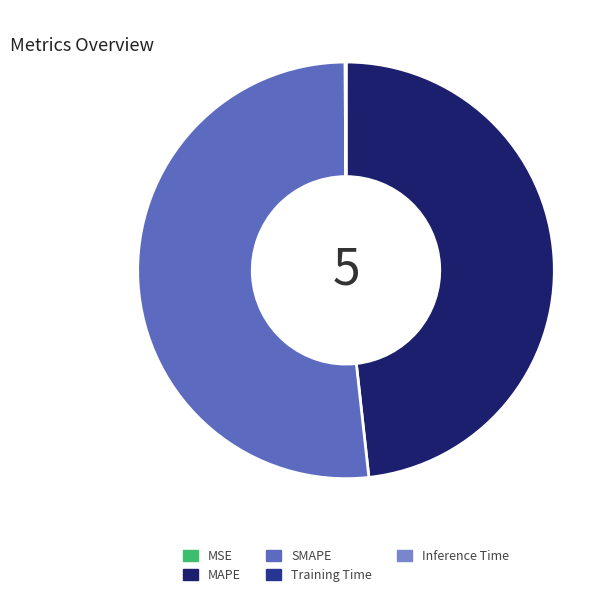

Is it true that MAPE is 48% of the pie?

True